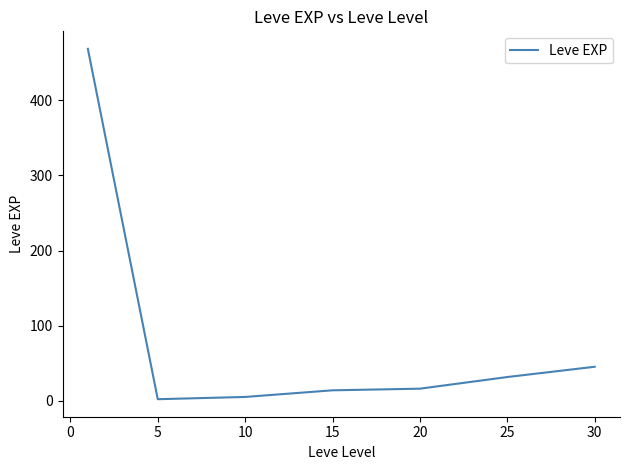

What is the difference between the maximum and minimum values?

466.2